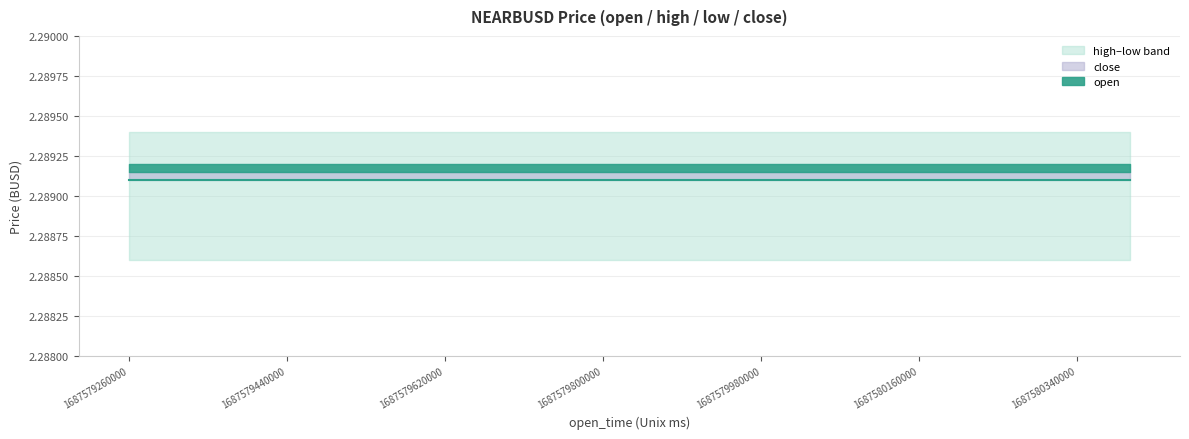

Does the chart display data point markers on the line(s)?

No